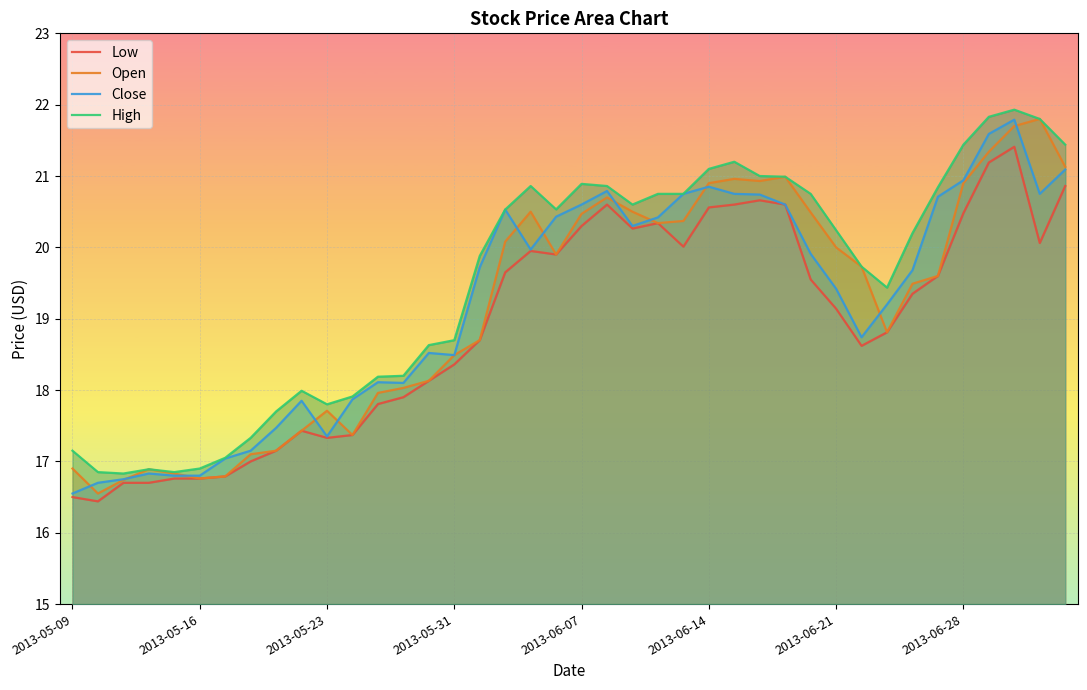

What is the minimum value for Open?

16.6